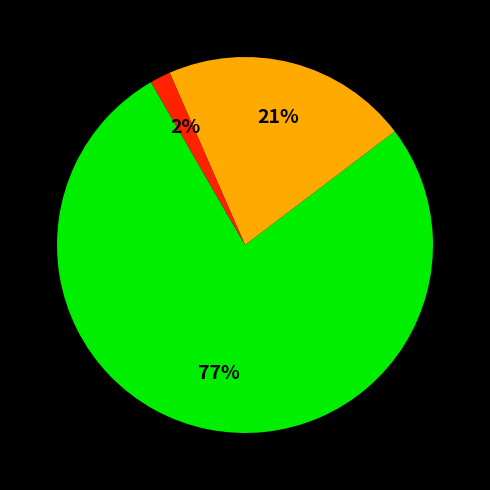

To the nearest percent, what is the average slice percentage?

33%